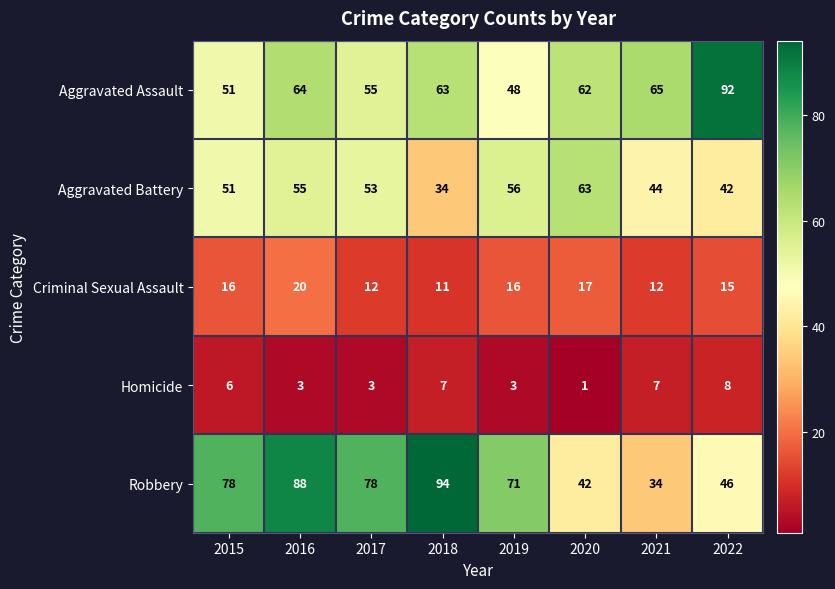

Which series has the largest range (max minus min)?

Robbery